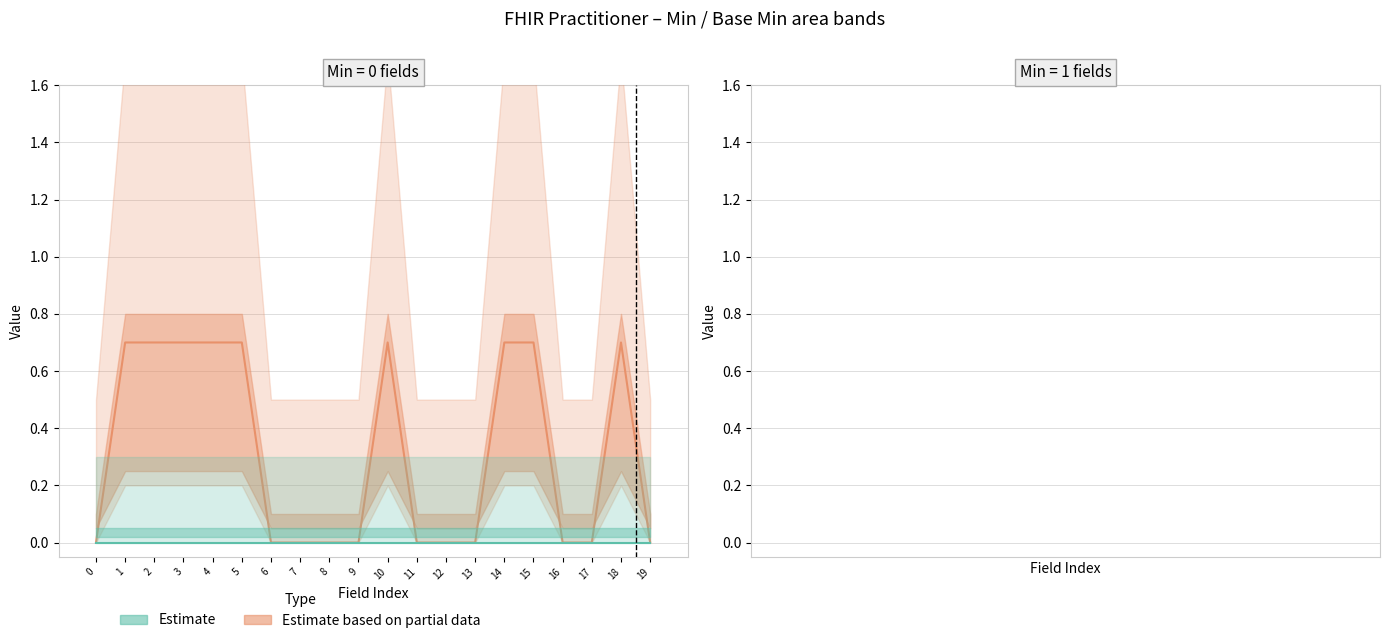

True or false: estimate_high has a value of 1 at Practitioner.modifierExtension.

False